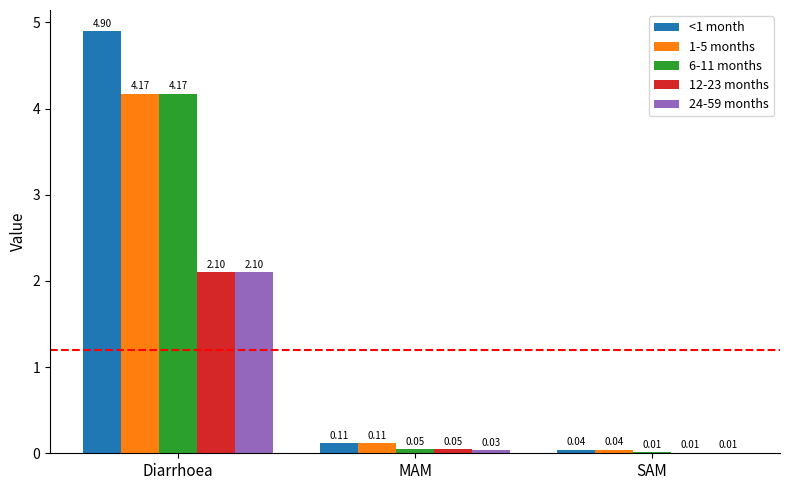

What are all the series names shown in the legend?

<1 month, 1-5 months, 6-11 months, 12-23 months, 24-59 months